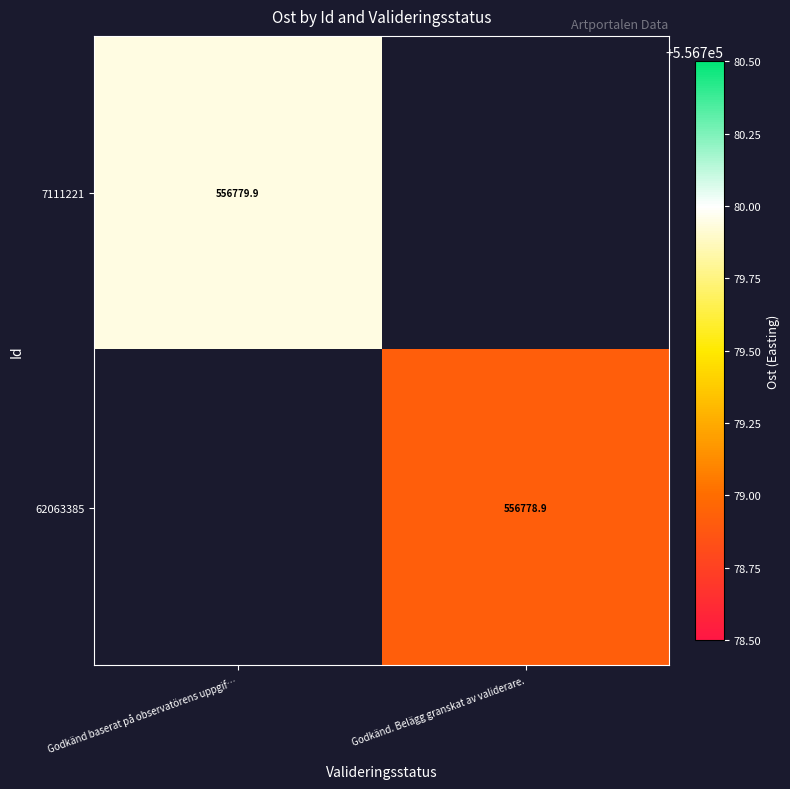

Which label corresponds to the smallest value in the chart?

Godkänd. Belägg granskat av validerare.